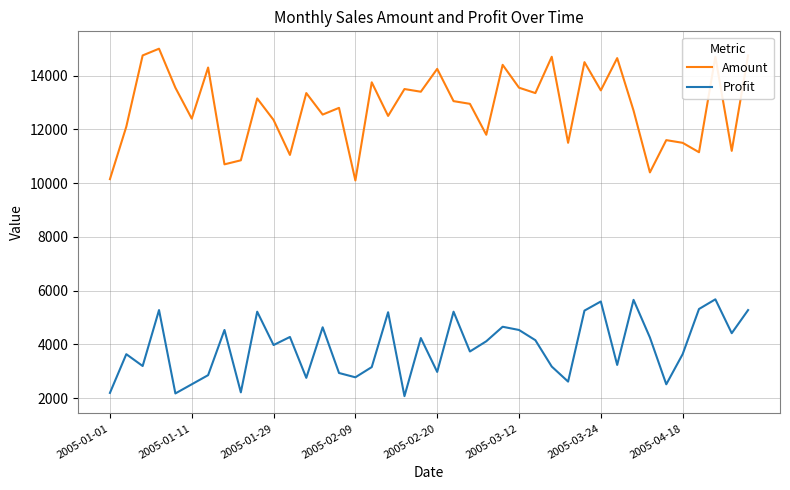

Is this an area chart (filled region under the line)?

No